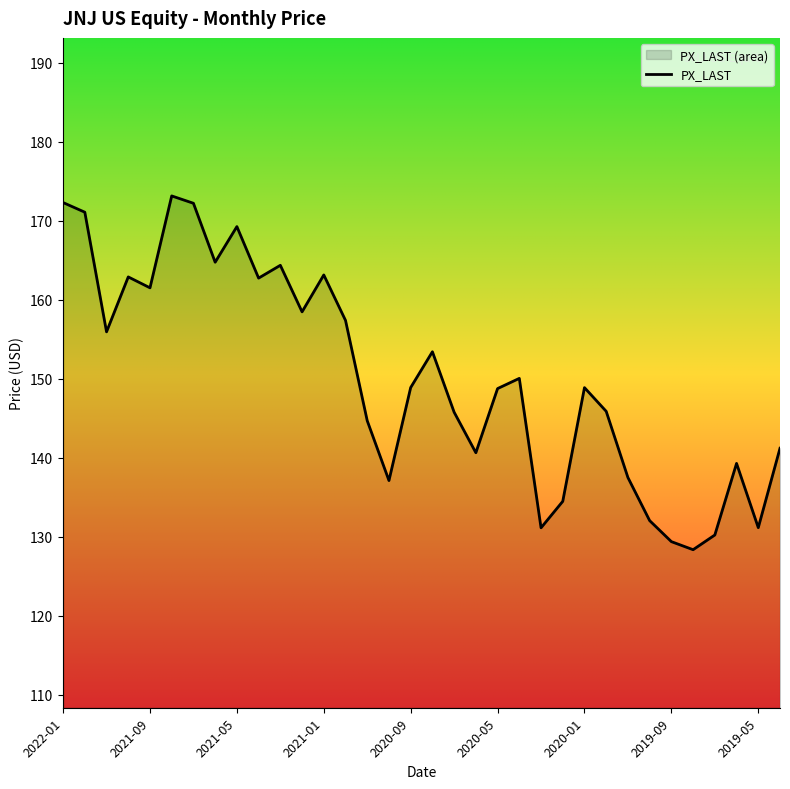

True or false: the data shows 41.7 at 33.

False